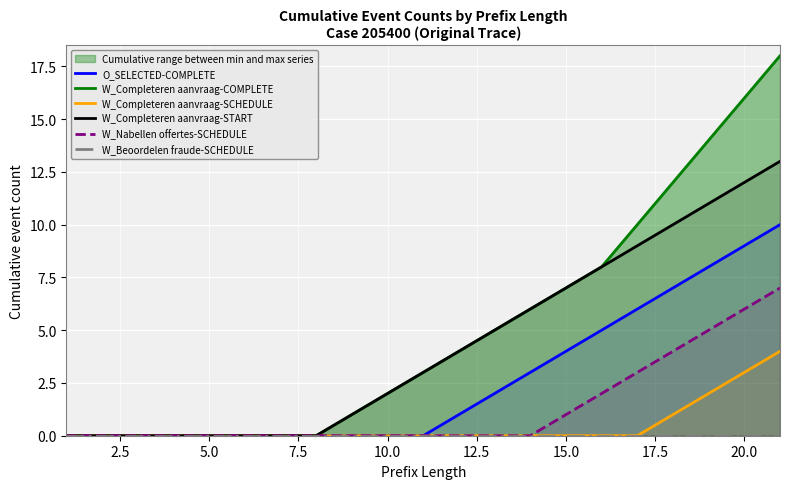

Reading left to right, transcribe all the data shown in this chart.

O_SELECTED-COMPLETE: 0	0	0	0	0	0	0	0	0	0	0	1	2	3	4	5	6	7	8	9	10
W_Completeren aanvraag-COMPLETE: 0	0	0	0	0	0	0	0	1	2	3	4	5	6	7	8	10	12	14	16	18
W_Completeren aanvraag-SCHEDULE: 0	0	0	0	0	0	0	0	0	0	0	0	0	0	0	0	0	1	2	3	4
W_Completeren aanvraag-START: 0	0	0	0	0	0	0	0	1	2	3	4	5	6	7	8	9	10	11	12	13
W_Nabellen offertes-SCHEDULE: 0	0	0	0	0	0	0	0	0	0	0	0	0	0	1	2	3	4	5	6	7
W_Beoordelen fraude-SCHEDULE: 0	0	0	0	0	0	0	0	0	0	0	0	0	0	0	0	0	0	0	0	0